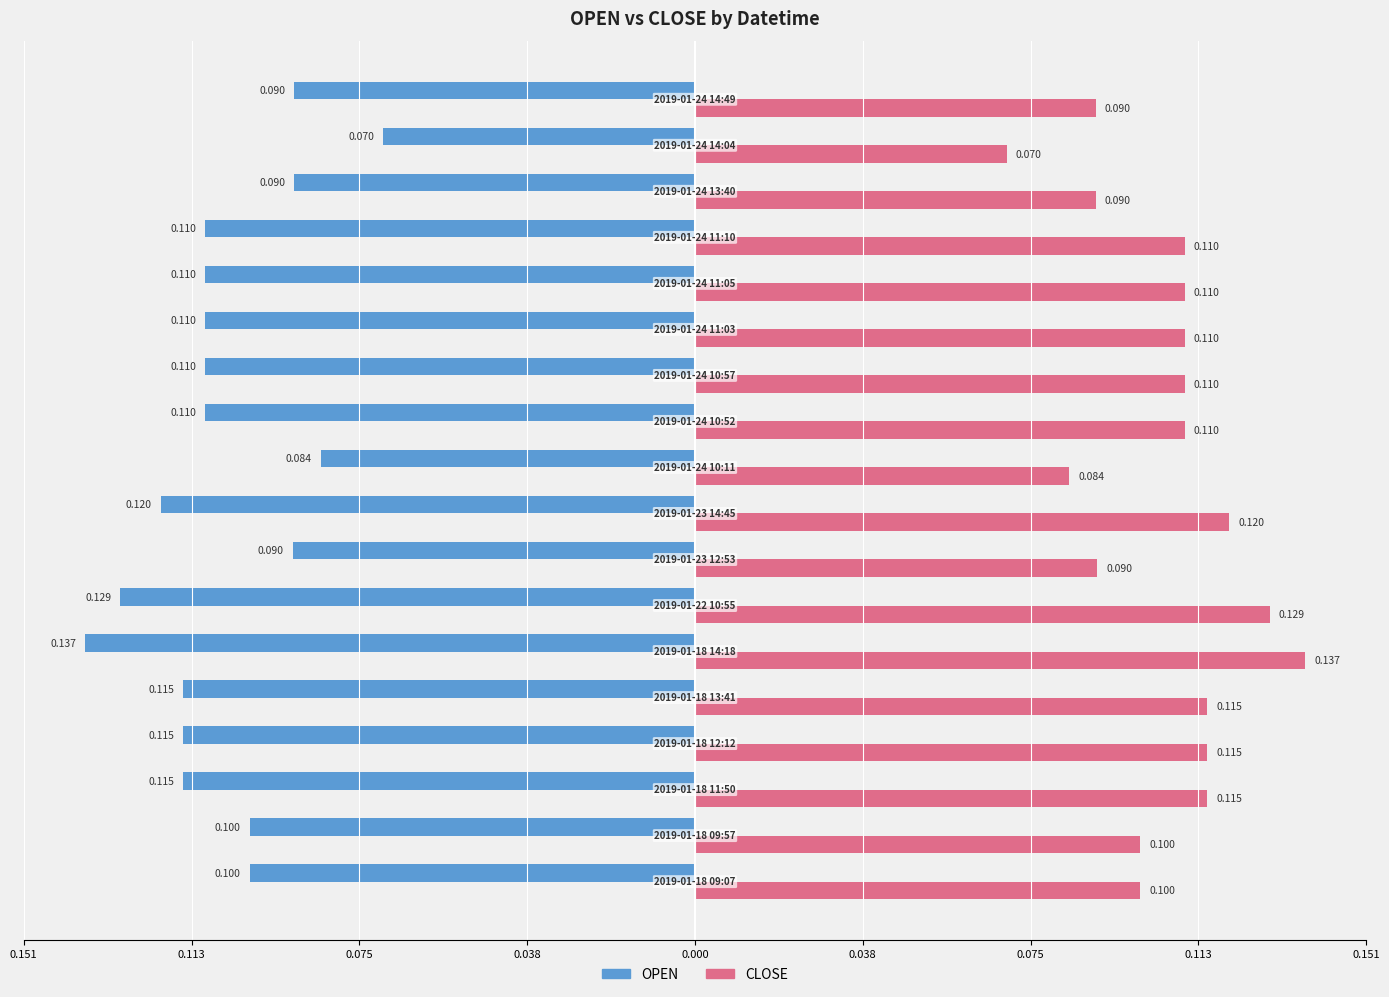

What are all the series names shown in the legend?

OPEN, CLOSE